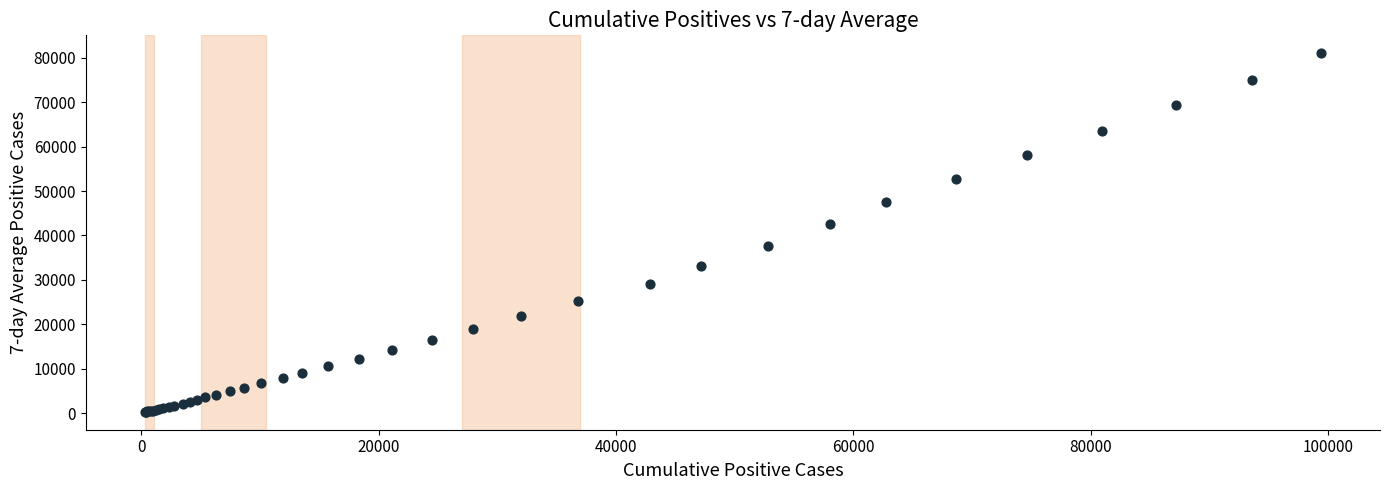

What Y value in the scatter plot is closest to 40655?

42496.4